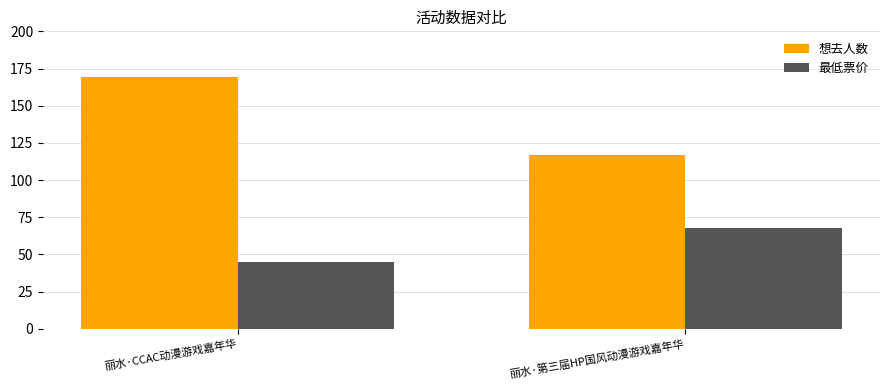

The 想去人数 series shows 76 at 丽水·第三届HP国风动漫游戏嘉年华. True or false?

False